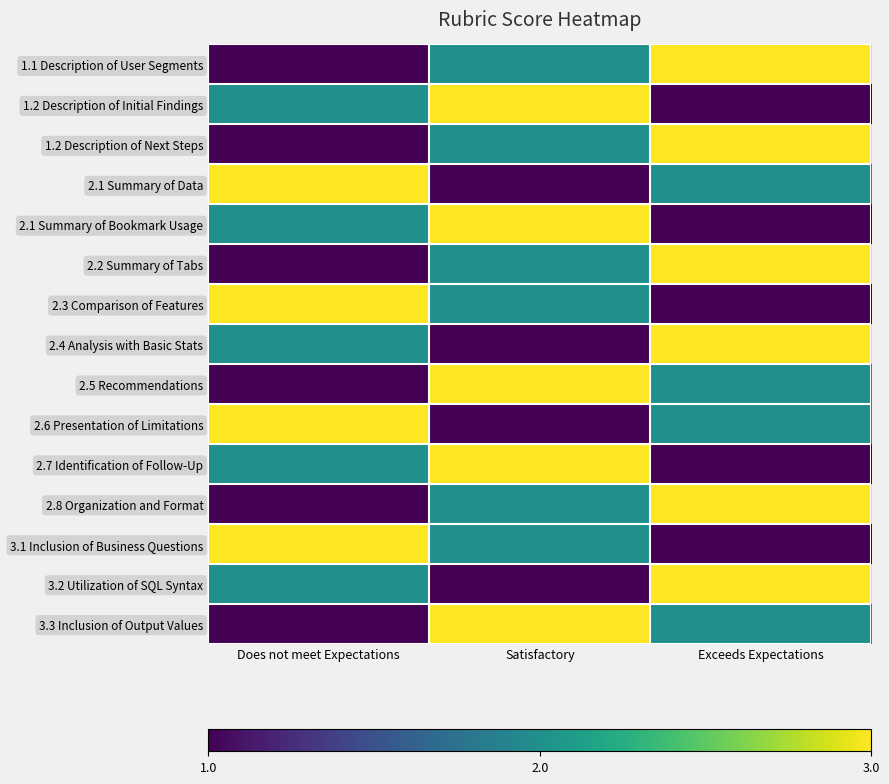

At which category is the sum across all series the highest?

Satisfactory